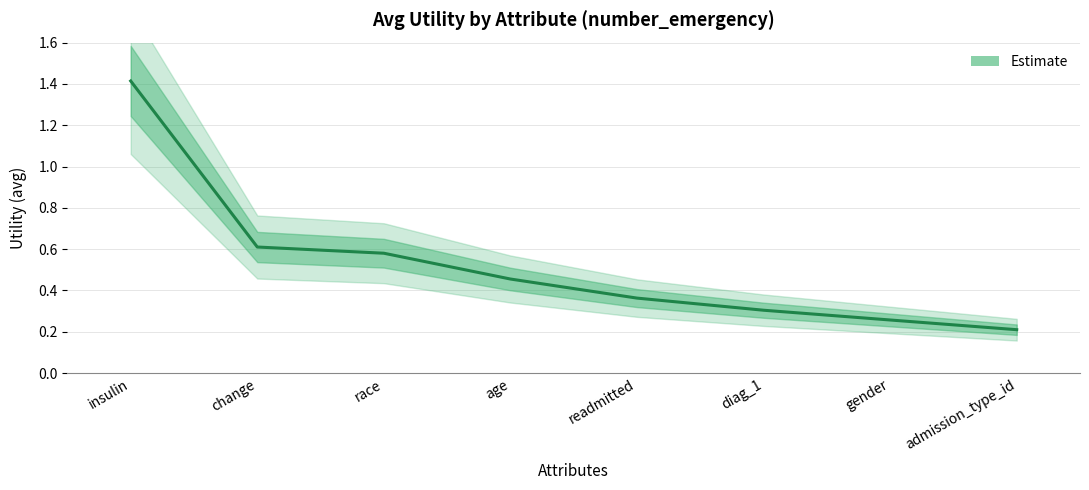

What is the minimum value shown in the chart?

0.2